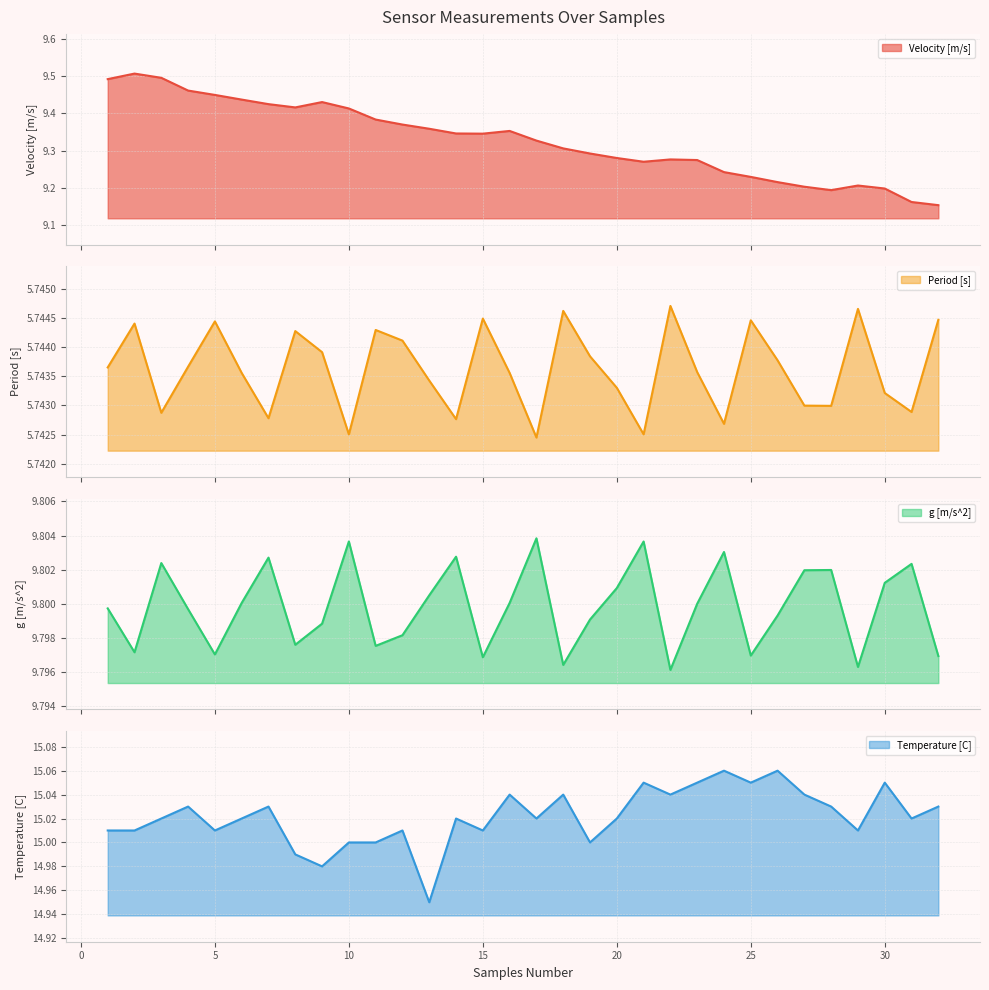

Rank the categories by Velocity [m/s] value from lowest to highest.

32, 31, 28, 30, 27, 29, 26, 25, 24, 21, 23, 22, 20, 19, 18, 17, 15, 14, 16, 13, 12, 11, 10, 8, 7, 9, 6, 5, 4, 1, 3, 2